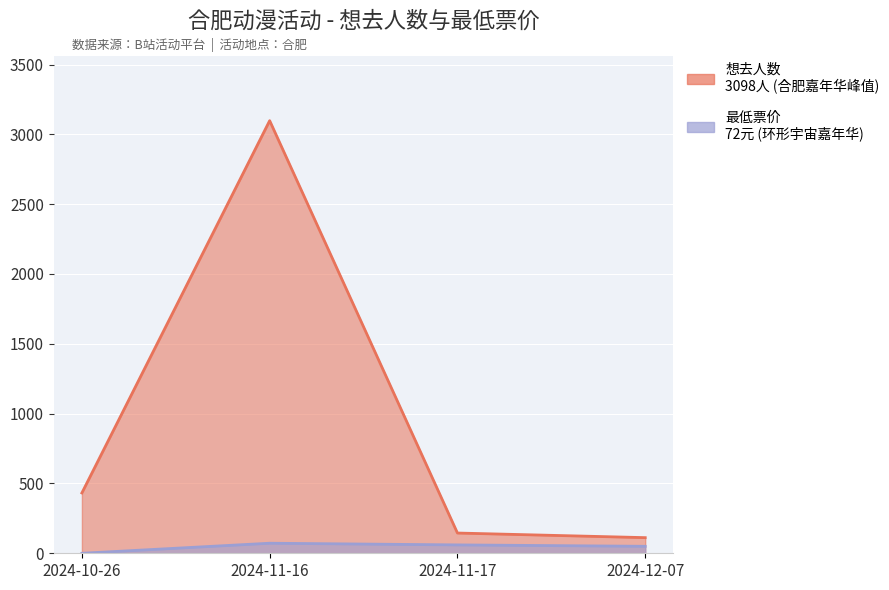

The value of 想去人数 at 2024-11-17 is 145. True or false?

True